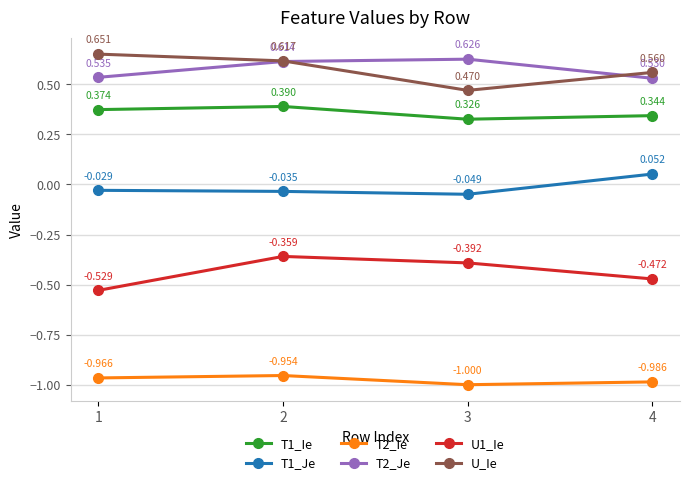

What is the value of the T2_Ie point at the 1st from the left?

-1.0